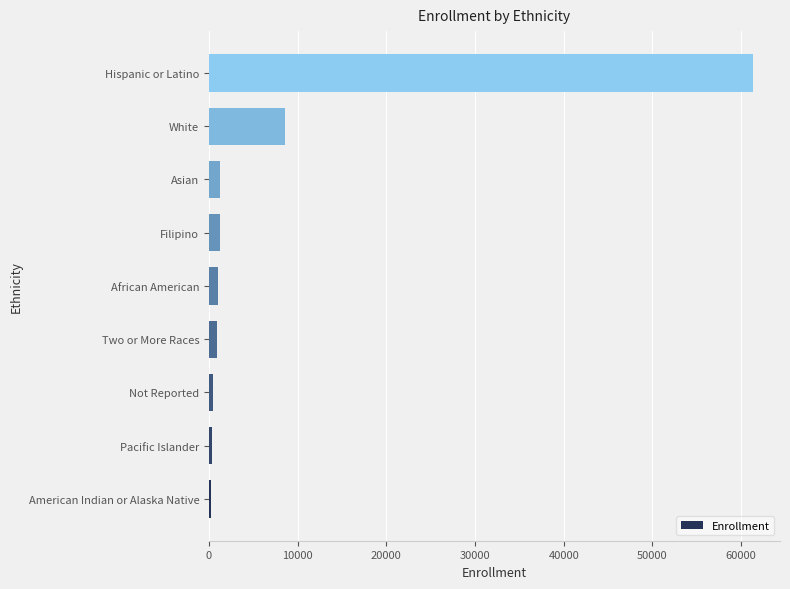

What is the greatest value displayed?

61330